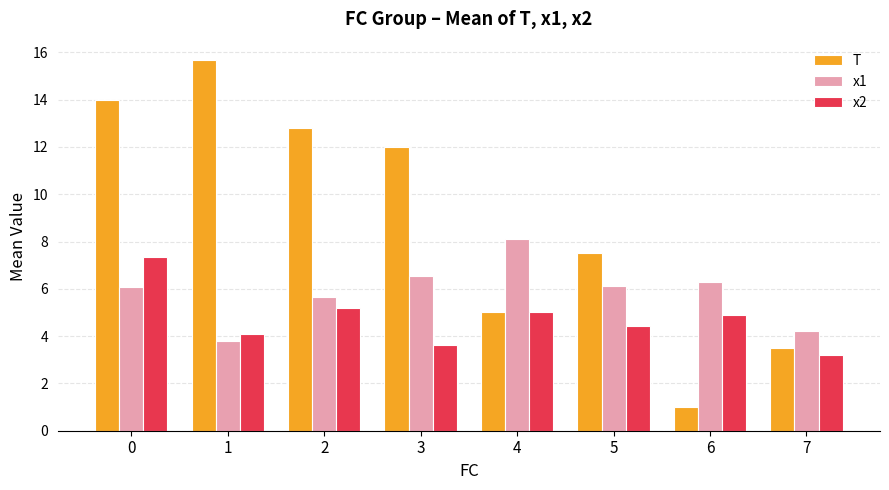

What is the sum of all T values?

71.5